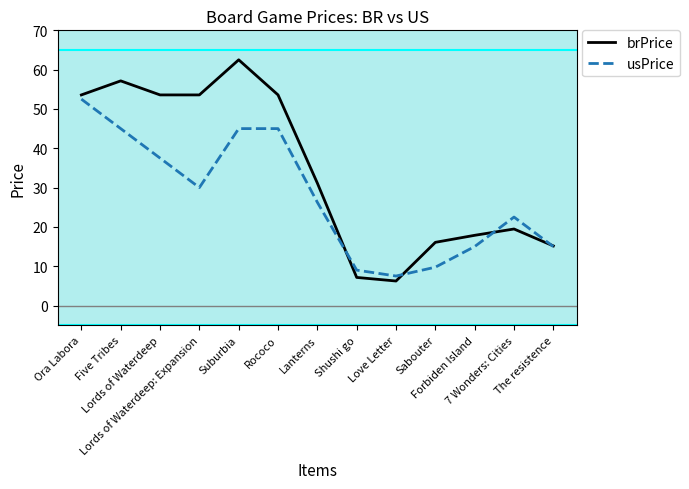

What is the total value across all series at Rococo?

98.6